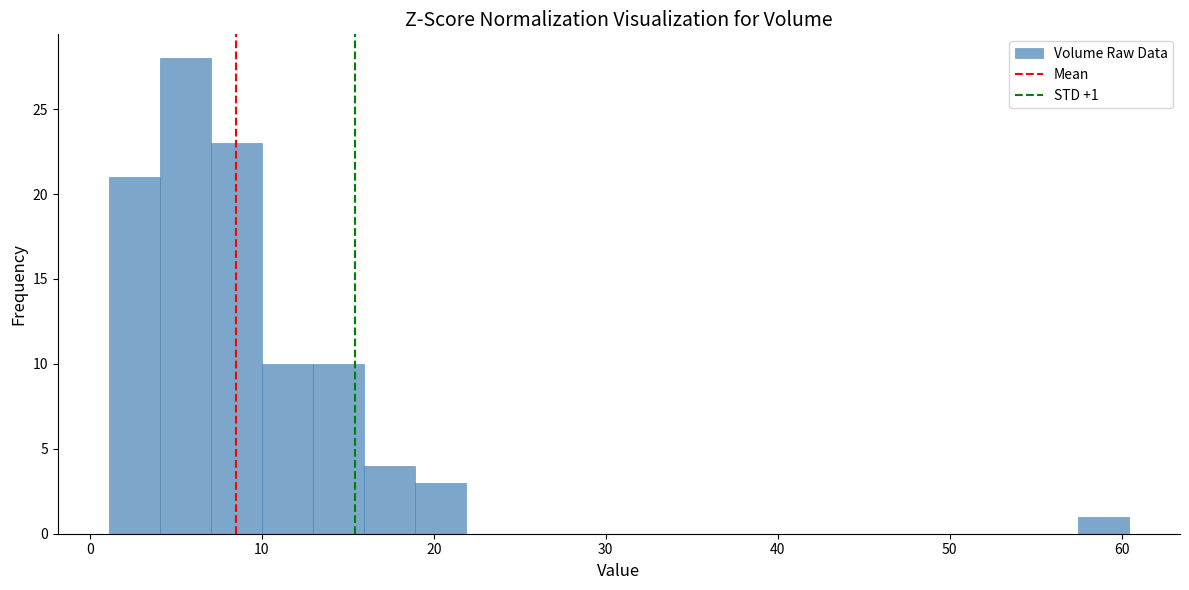

Around what value on the x-axis is the tallest bar? Give the approximate position of its centre, as read against the axis.

6